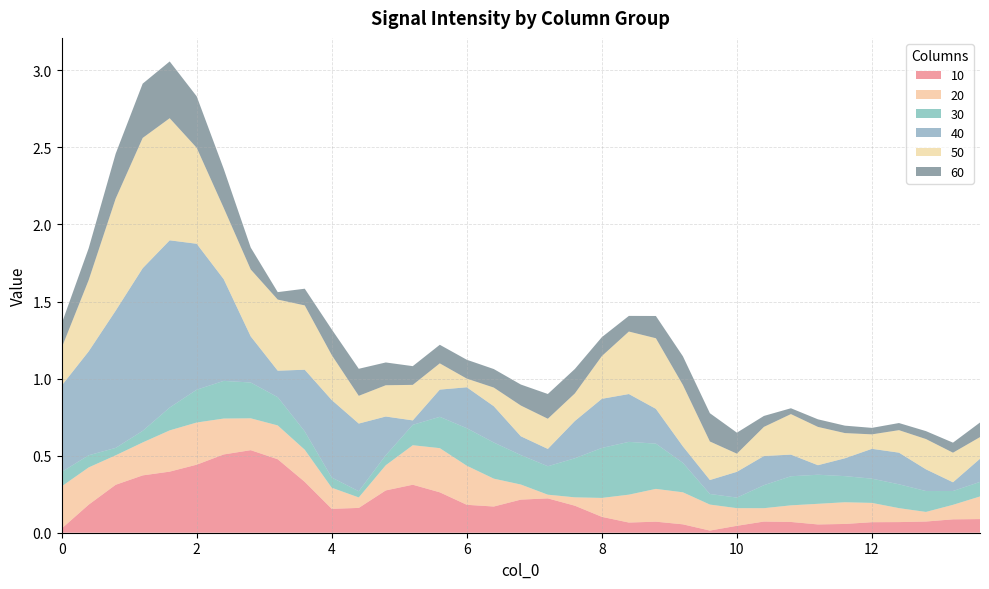

Reading left to right, extract all data points from this chart.

10: 0.0=0.0	0.4=0.2	0.8=0.3	1.2=0.4	1.6=0.4	2.0=0.4	2.4=0.5	2.8=0.5	3.2=0.5	3.6=0.3	4.0=0.2	4.4=0.2	4.8=0.3	5.2=0.3	5.6=0.3	6.0=0.2	6.4=0.2	6.8=0.2	7.2=0.2	7.6=0.2	8.0=0.1	8.4=0.1	8.8=0.1	9.2=0.1	9.6=0.0	10.0=0.0	10.4=0.1	10.8=0.1	11.2=0.1	11.6=0.1	12.0=0.1	12.4=0.1	12.8=0.1	13.2=0.1	13.6=0.1
20: 0.0=0.3	0.4=0.2	0.8=0.2	1.2=0.2	1.6=0.3	2.0=0.3	2.4=0.2	2.8=0.2	3.2=0.2	3.6=0.2	4.0=0.1	4.4=0.1	4.8=0.2	5.2=0.3	5.6=0.3	6.0=0.3	6.4=0.2	6.8=0.1	7.2=0.0	7.6=0.1	8.0=0.1	8.4=0.2	8.8=0.2	9.2=0.2	9.6=0.2	10.0=0.1	10.4=0.1	10.8=0.1	11.2=0.1	11.6=0.1	12.0=0.1	12.4=0.1	12.8=0.1	13.2=0.1	13.6=0.1
30: 0.0=0.1	0.4=0.1	0.8=0.0	1.2=0.1	1.6=0.1	2.0=0.2	2.4=0.2	2.8=0.2	3.2=0.2	3.6=0.1	4.0=0.1	4.4=0.0	4.8=0.1	5.2=0.1	5.6=0.2	6.0=0.2	6.4=0.2	6.8=0.2	7.2=0.2	7.6=0.3	8.0=0.3	8.4=0.3	8.8=0.3	9.2=0.2	9.6=0.1	10.0=0.1	10.4=0.1	10.8=0.2	11.2=0.2	11.6=0.2	12.0=0.2	12.4=0.2	12.8=0.1	13.2=0.1	13.6=0.1
40: 0.0=0.6	0.4=0.7	0.8=0.9	1.2=1.1	1.6=1.1	2.0=0.9	2.4=0.7	2.8=0.3	3.2=0.2	3.6=0.4	4.0=0.5	4.4=0.4	4.8=0.3	5.2=0.0	5.6=0.2	6.0=0.3	6.4=0.2	6.8=0.1	7.2=0.1	7.6=0.2	8.0=0.3	8.4=0.3	8.8=0.2	9.2=0.1	9.6=0.1	10.0=0.2	10.4=0.2	10.8=0.1	11.2=0.1	11.6=0.1	12.0=0.2	12.4=0.2	12.8=0.1	13.2=0.1	13.6=0.2
50: 0.0=0.2	0.4=0.5	0.8=0.7	1.2=0.8	1.6=0.8	2.0=0.6	2.4=0.5	2.8=0.4	3.2=0.5	3.6=0.4	4.0=0.3	4.4=0.2	4.8=0.2	5.2=0.2	5.6=0.2	6.0=0.1	6.4=0.1	6.8=0.2	7.2=0.2	7.6=0.2	8.0=0.3	8.4=0.4	8.8=0.5	9.2=0.4	9.6=0.2	10.0=0.1	10.4=0.2	10.8=0.3	11.2=0.2	11.6=0.2	12.0=0.1	12.4=0.1	12.8=0.2	13.2=0.2	13.6=0.1
60: 0.0=0.2	0.4=0.2	0.8=0.3	1.2=0.4	1.6=0.4	2.0=0.3	2.4=0.3	2.8=0.1	3.2=0.0	3.6=0.1	4.0=0.2	4.4=0.2	4.8=0.1	5.2=0.1	5.6=0.1	6.0=0.1	6.4=0.1	6.8=0.1	7.2=0.2	7.6=0.2	8.0=0.1	8.4=0.1	8.8=0.1	9.2=0.2	9.6=0.2	10.0=0.1	10.4=0.1	10.8=0.0	11.2=0.0	11.6=0.0	12.0=0.0	12.4=0.0	12.8=0.1	13.2=0.1	13.6=0.1